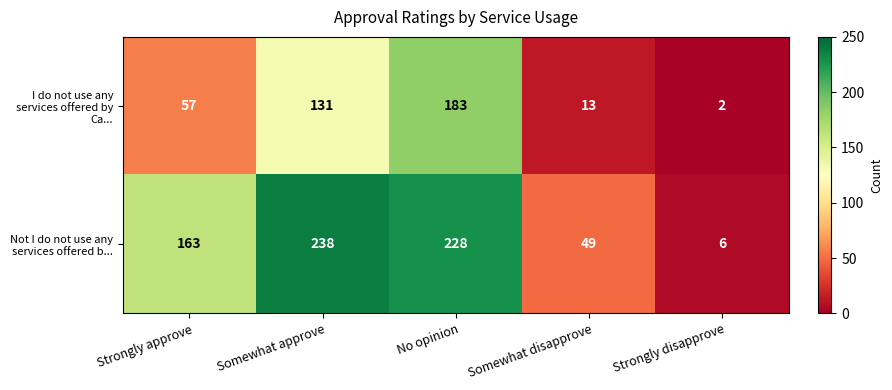

Which series has the largest range (max minus min)?

Not I do not use any services offered b...